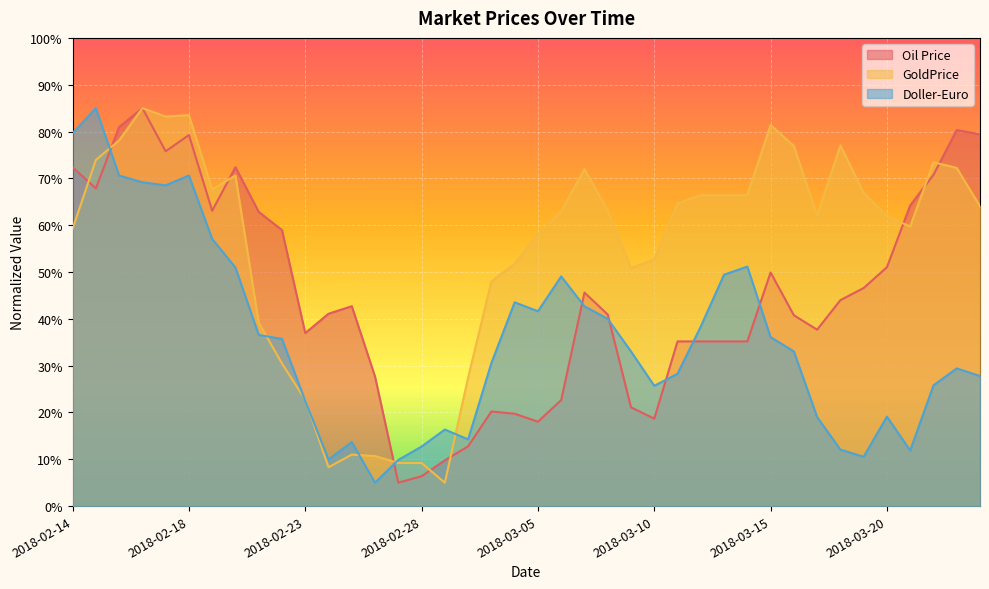

How many interior local peaks does the Doller-Euro series have?

9